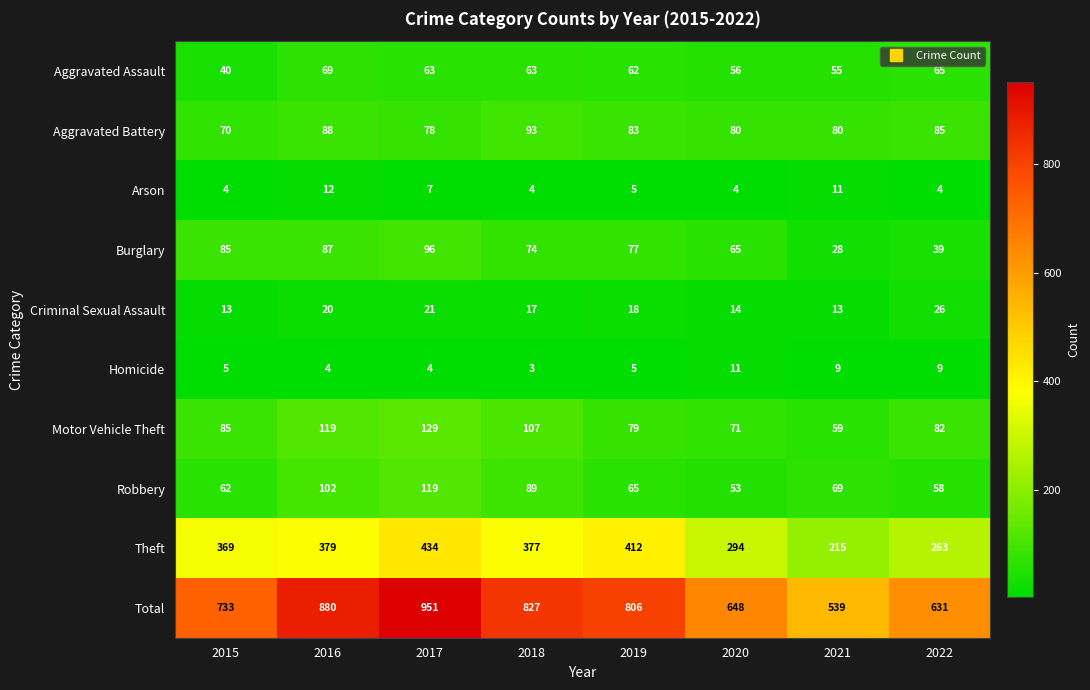

What is the minimum value for Motor Vehicle Theft?

59